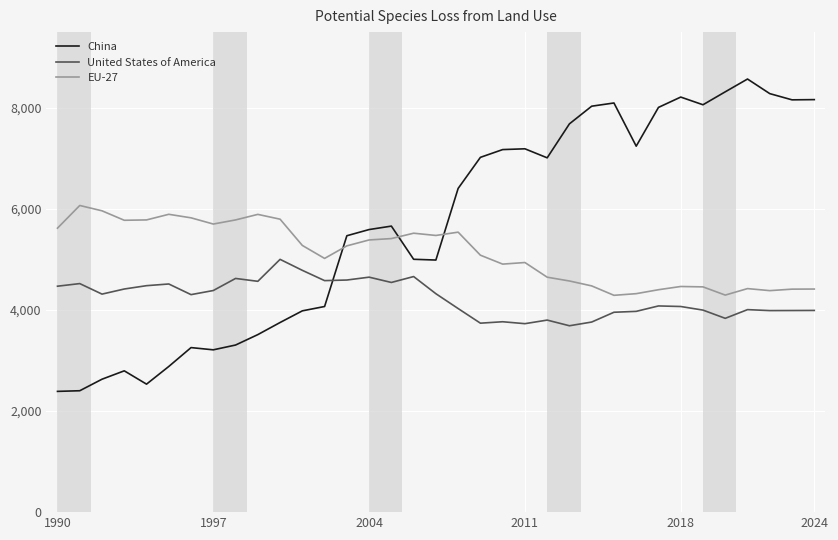

What is the smallest value displayed?

2389.8